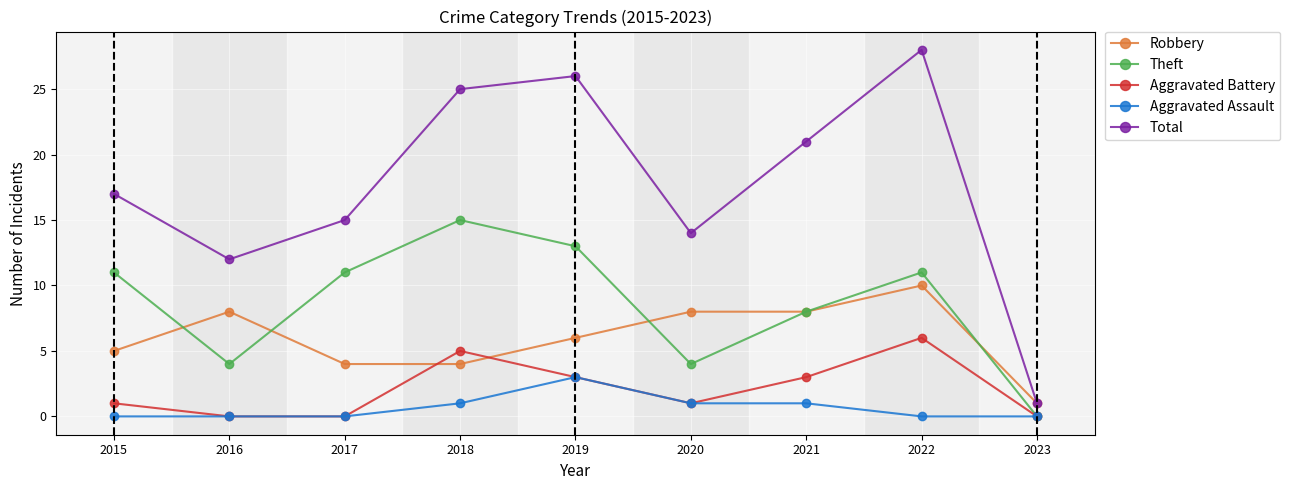

At which label is Theft closest to 7?

2021